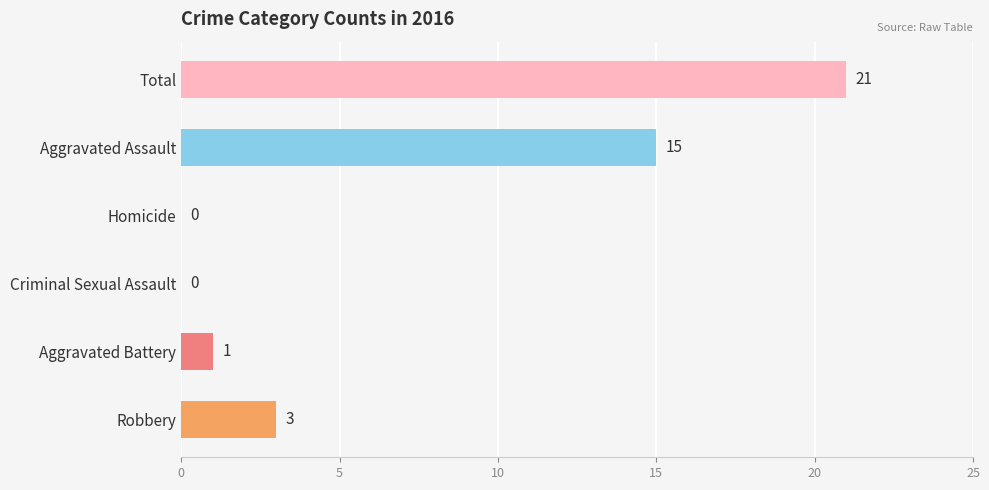

Reading bottom to top, extract all data points from this chart.

Robbery=3	Aggravated Battery=1	Criminal Sexual Assault=0	Homicide=0	Aggravated Assault=15	Total=21